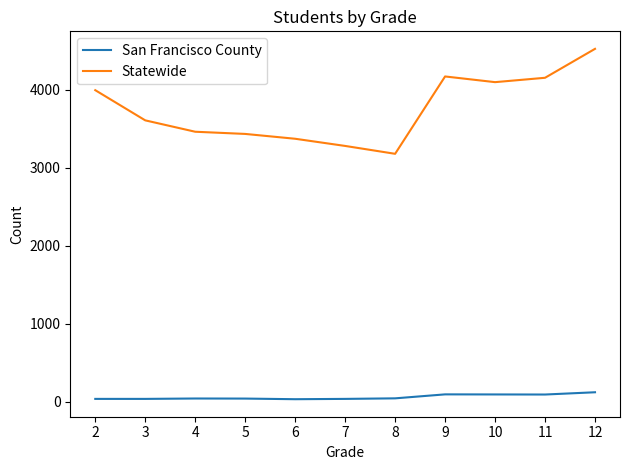

Read the San Francisco County value at 10, to the nearest 5.

90